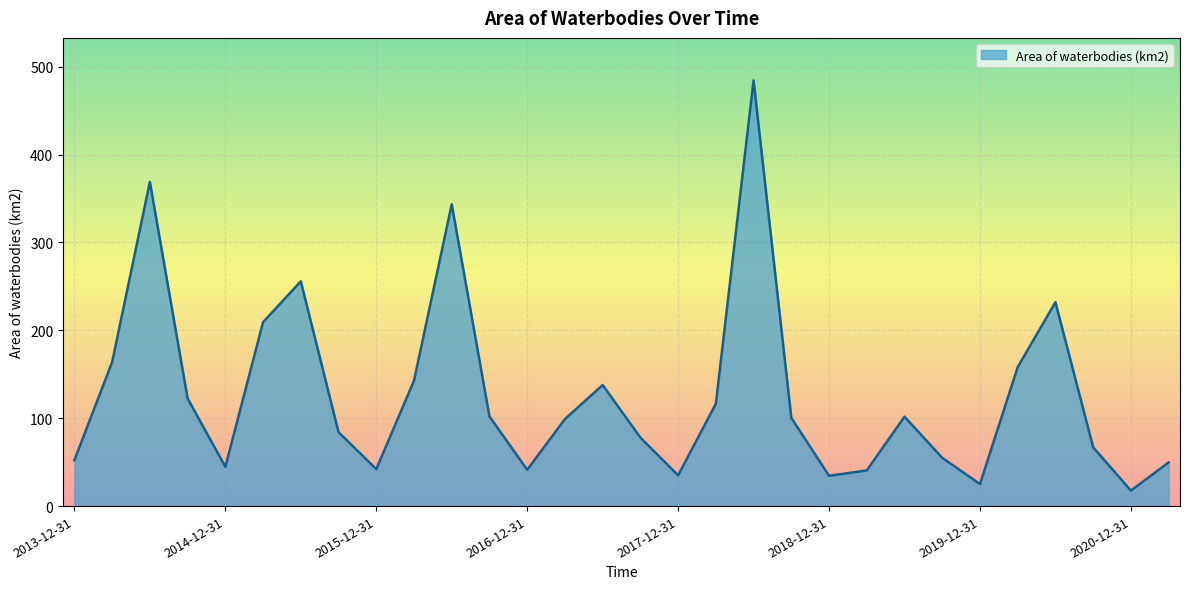

Count the number of data series in this chart.

1